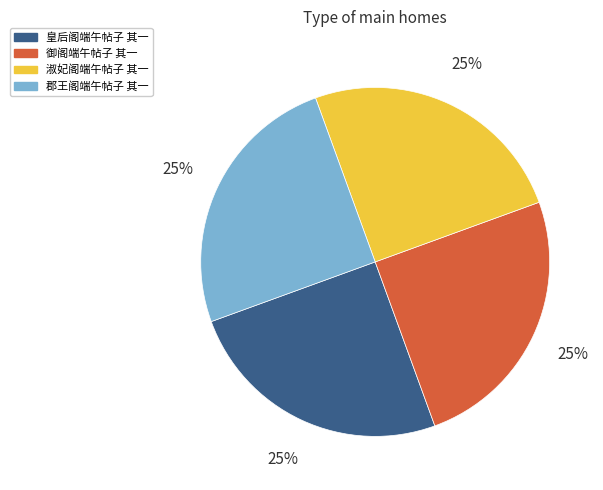

Is there any slice that represents more than half of the pie?

No